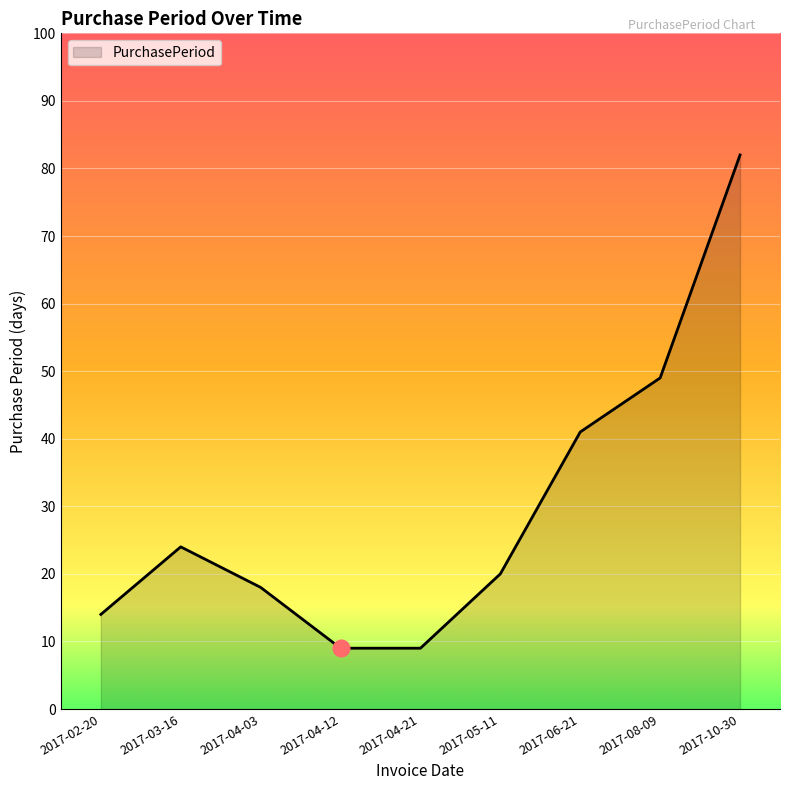

Reading right to left, list all the values displayed in this chart.

2017-10-30=82	2017-08-09=49	2017-06-21=41	2017-05-11=20	2017-04-21=9	2017-04-12=9	2017-04-03=18	2017-03-16=24	2017-02-20=14